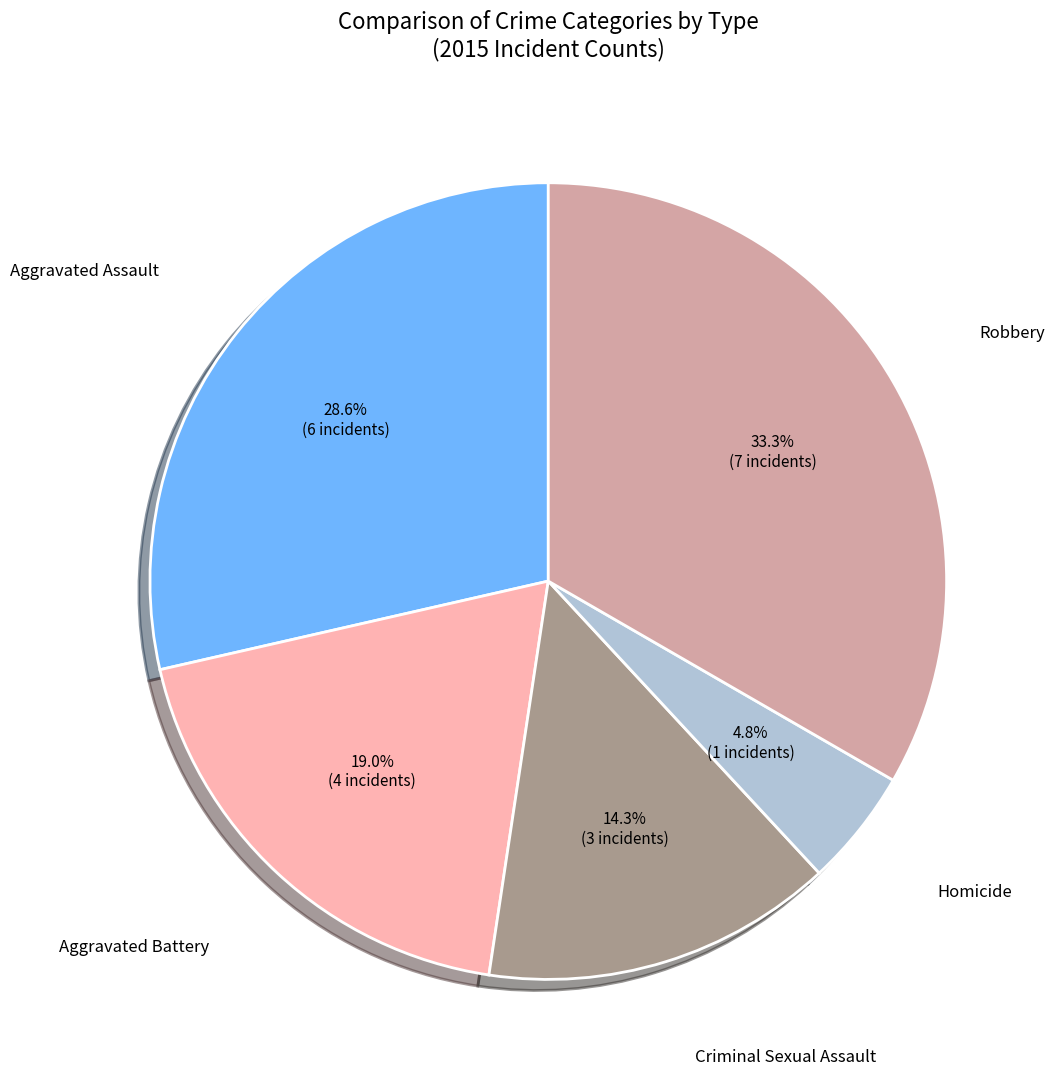

Is there a majority slice in this chart?

No